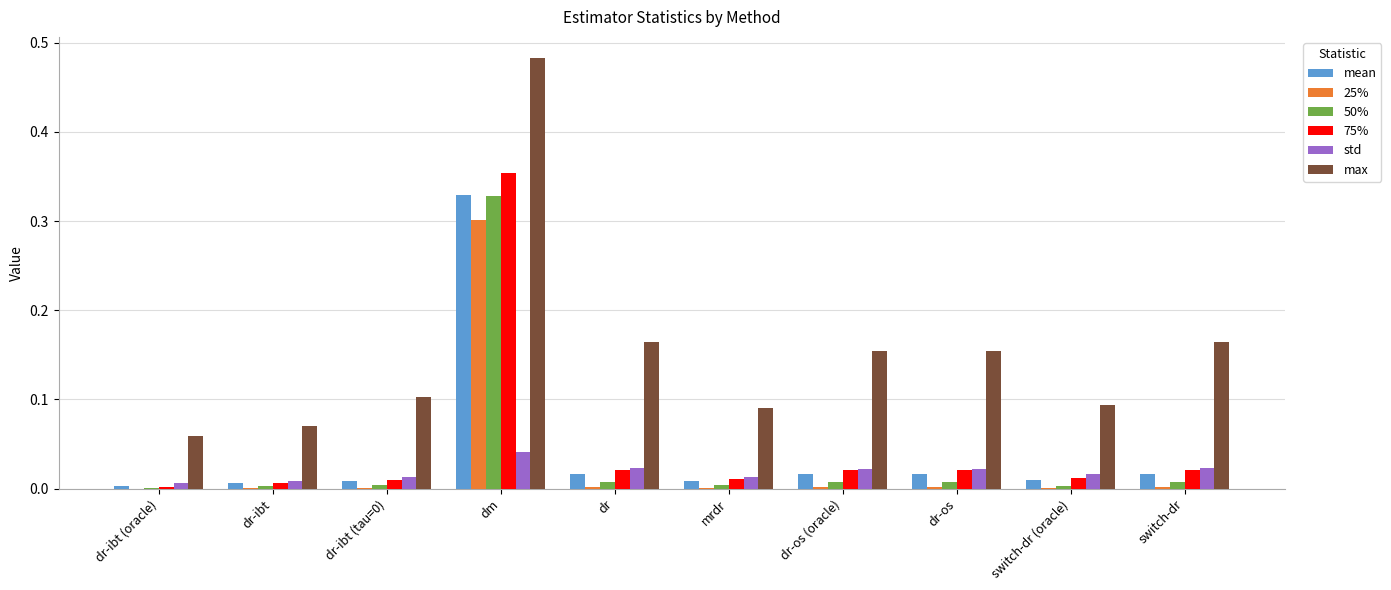

Which category has the highest value in the 75% series?

dm